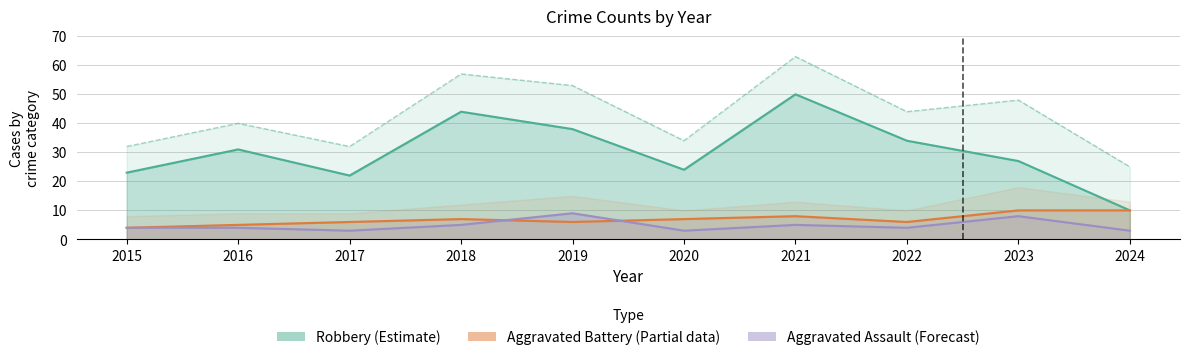

Reading left to right, transcribe all the data shown in this chart.

Robbery (Estimate): 2015=23	2016=31	2017=22	2018=44	2019=38	2020=24	2021=50	2022=34	2023=27	2024=10
Aggravated Battery (Partial): 2015=4	2016=5	2017=6	2018=7	2019=6	2020=7	2021=8	2022=6	2023=10	2024=10
Aggravated Assault (Forecast): 2015=4	2016=4	2017=3	2018=5	2019=9	2020=3	2021=5	2022=4	2023=8	2024=3